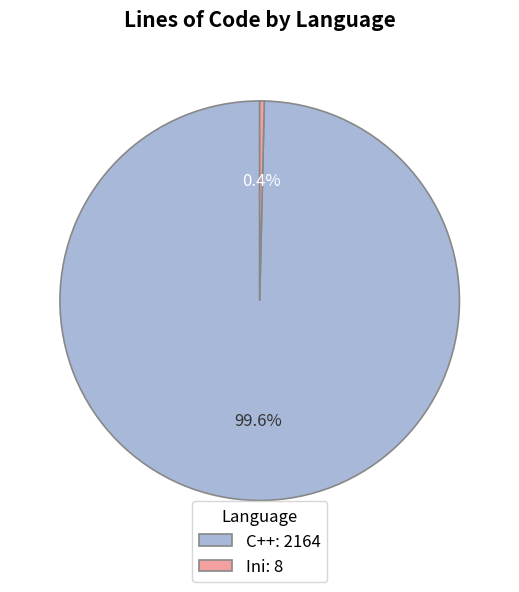

Is it true that C++ is 92% of the pie?

False